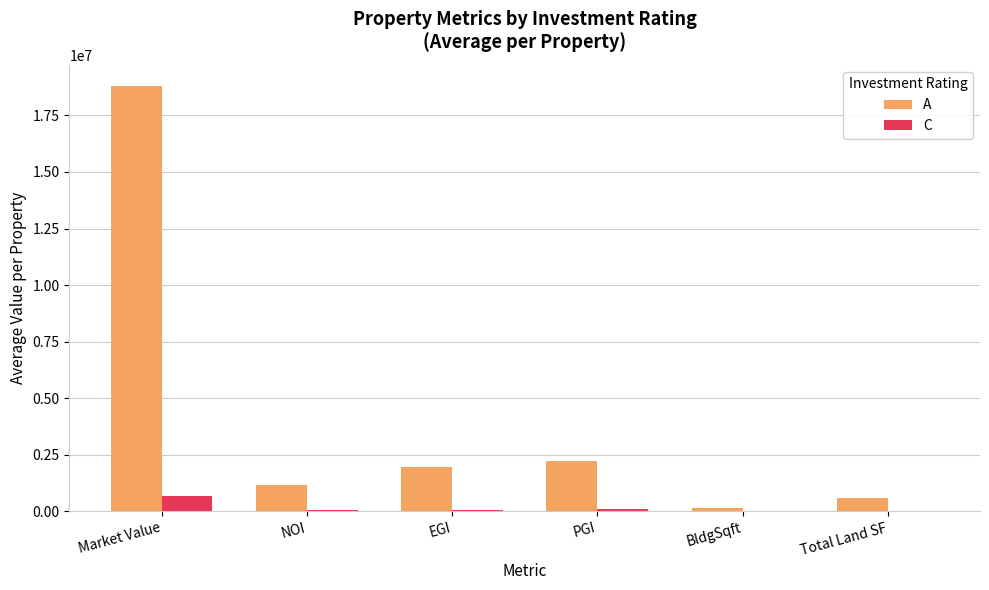

Which series has the largest range (max minus min)?

A